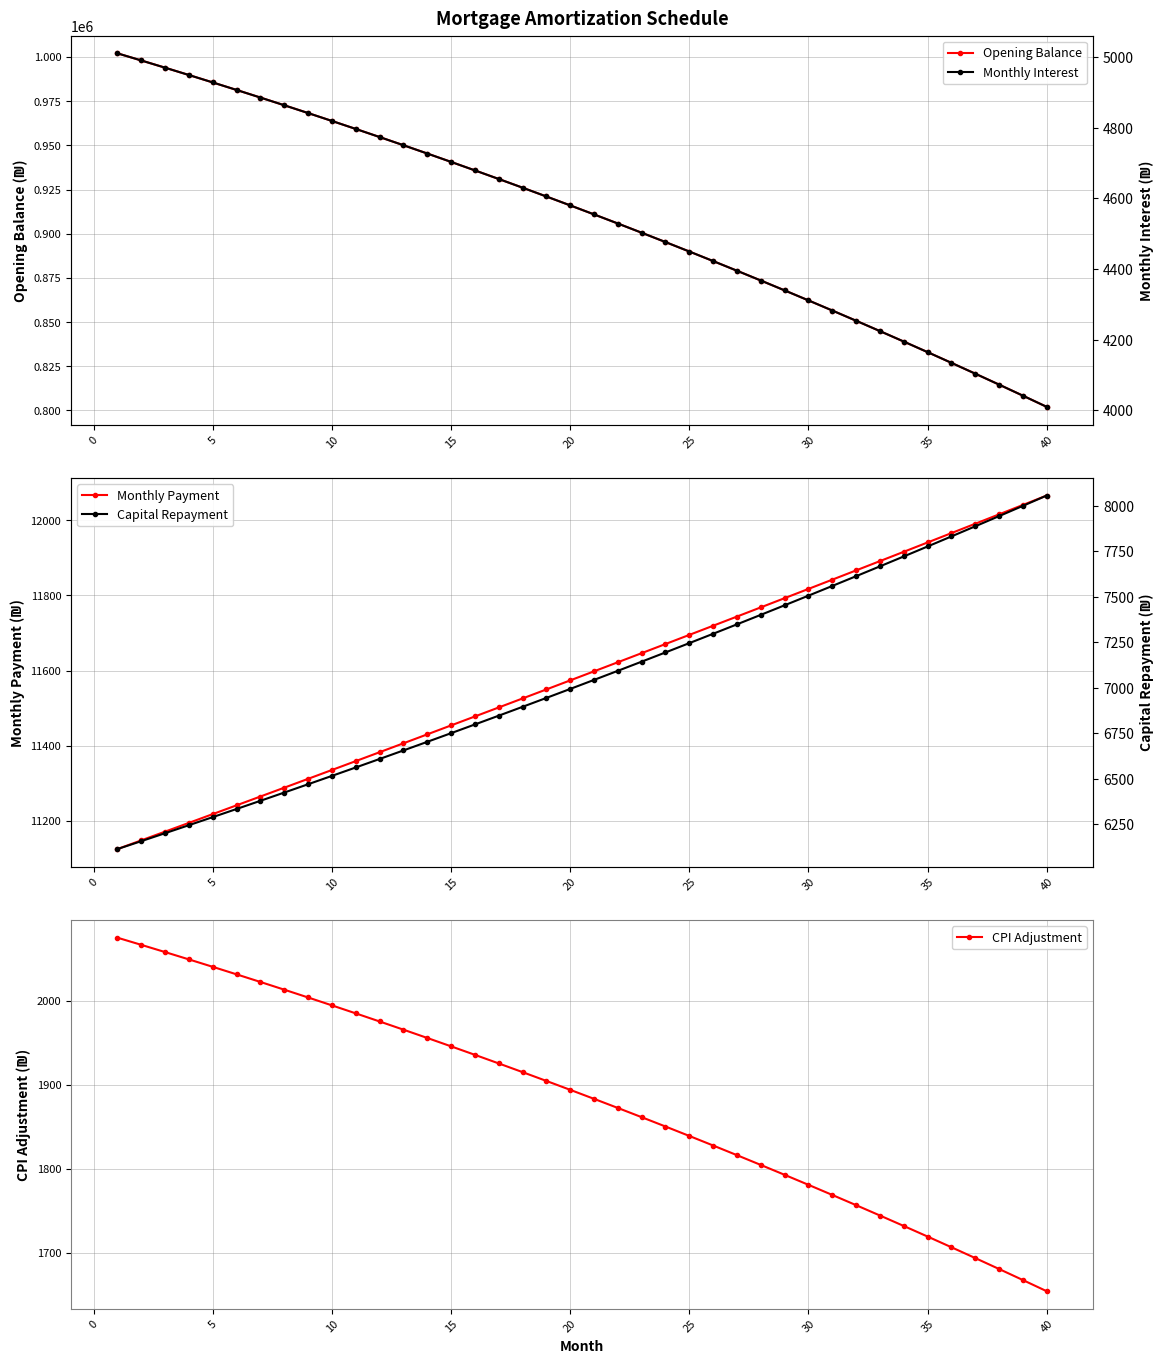

What is the maximum value for Opening Balance?

1002083.3